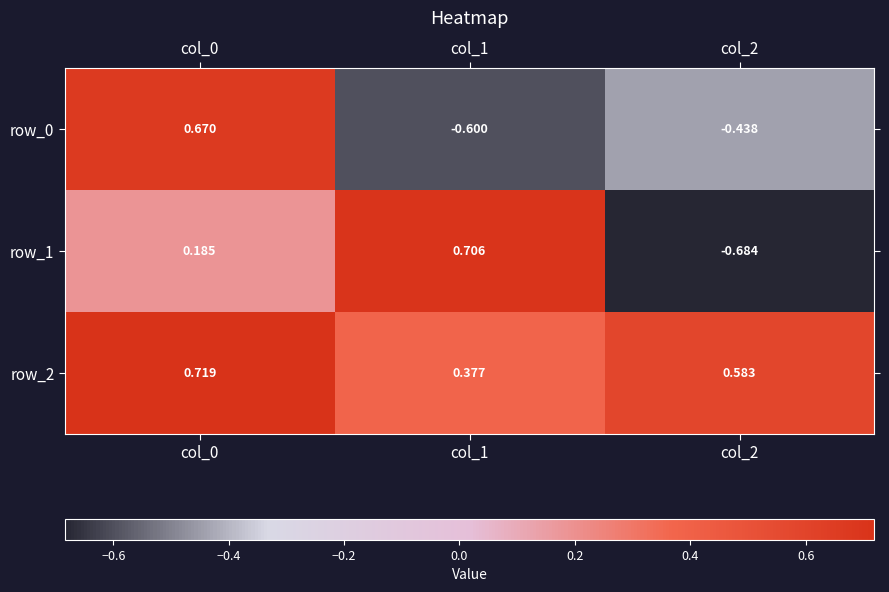

List the series in order of their peak value, lowest first.

row_0, row_1, row_2